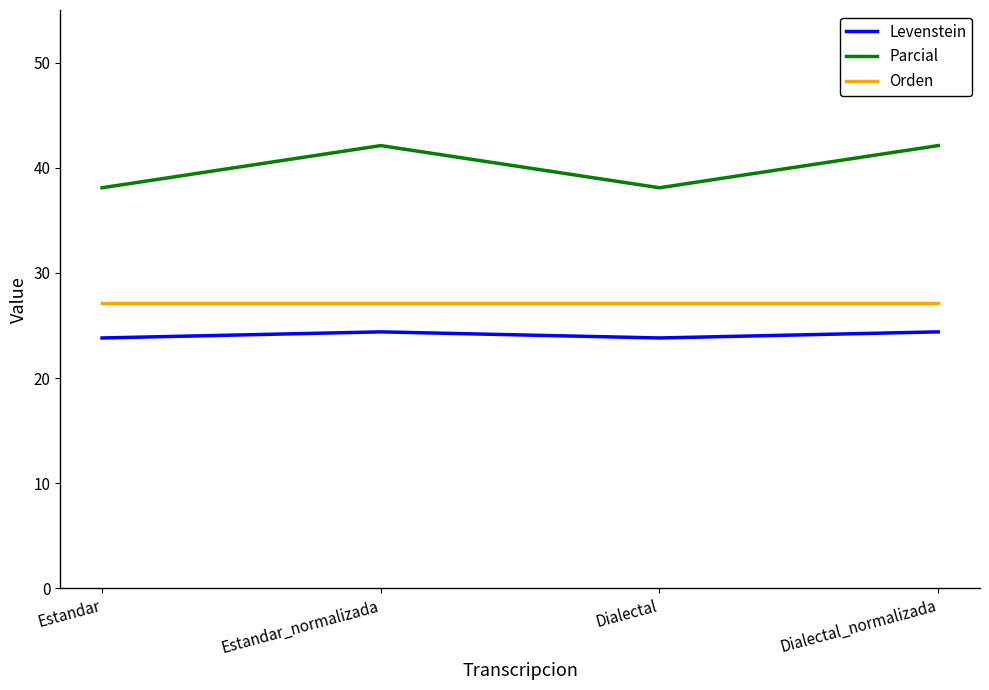

Between Dialectal and Dialectal_normalizada, which series saw the biggest shift?

Parcial